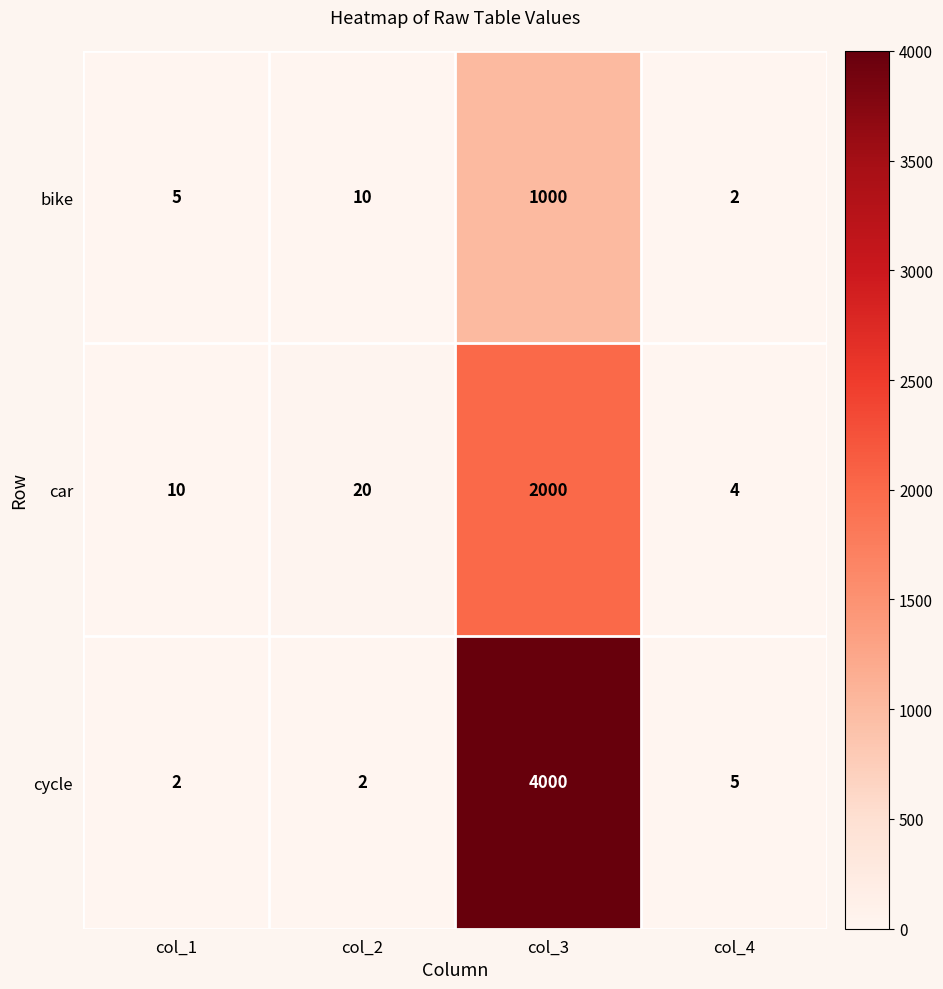

What is the total value across all series at col_4?

11